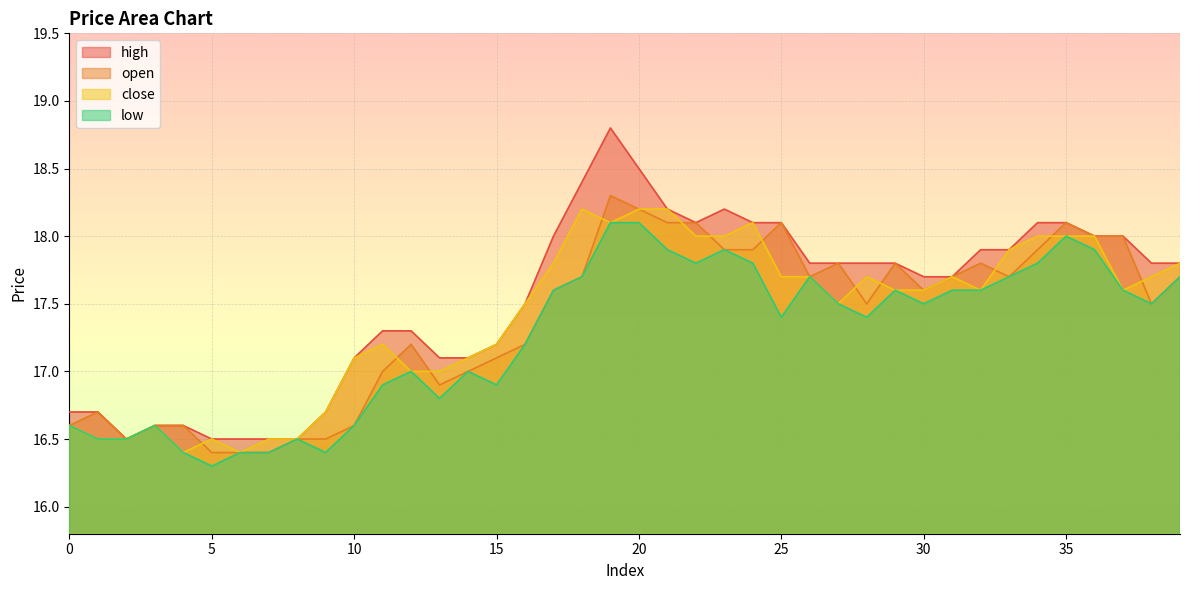

Count the number of data series in this chart.

4